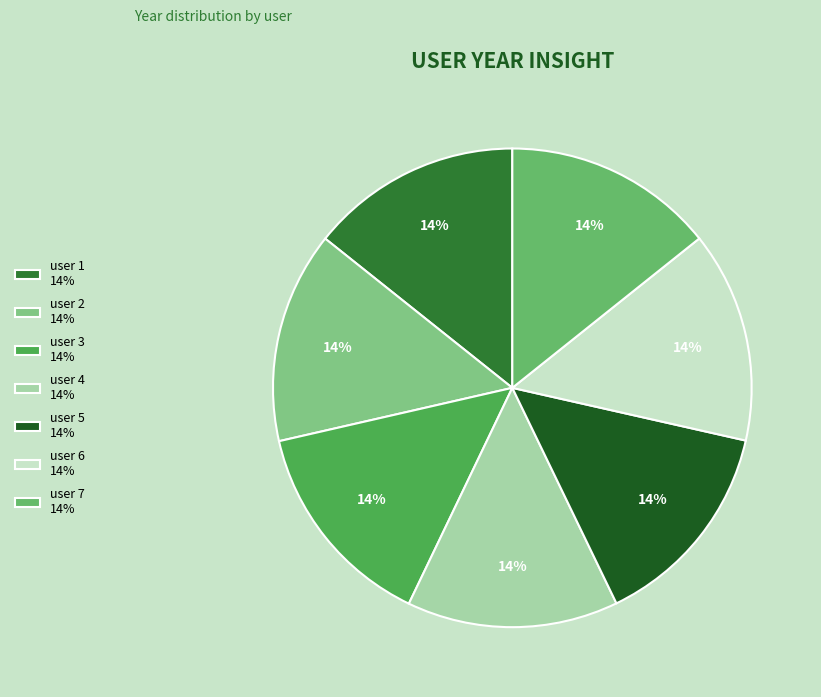

To the nearest percent, what portion does user 5 represent?

14%